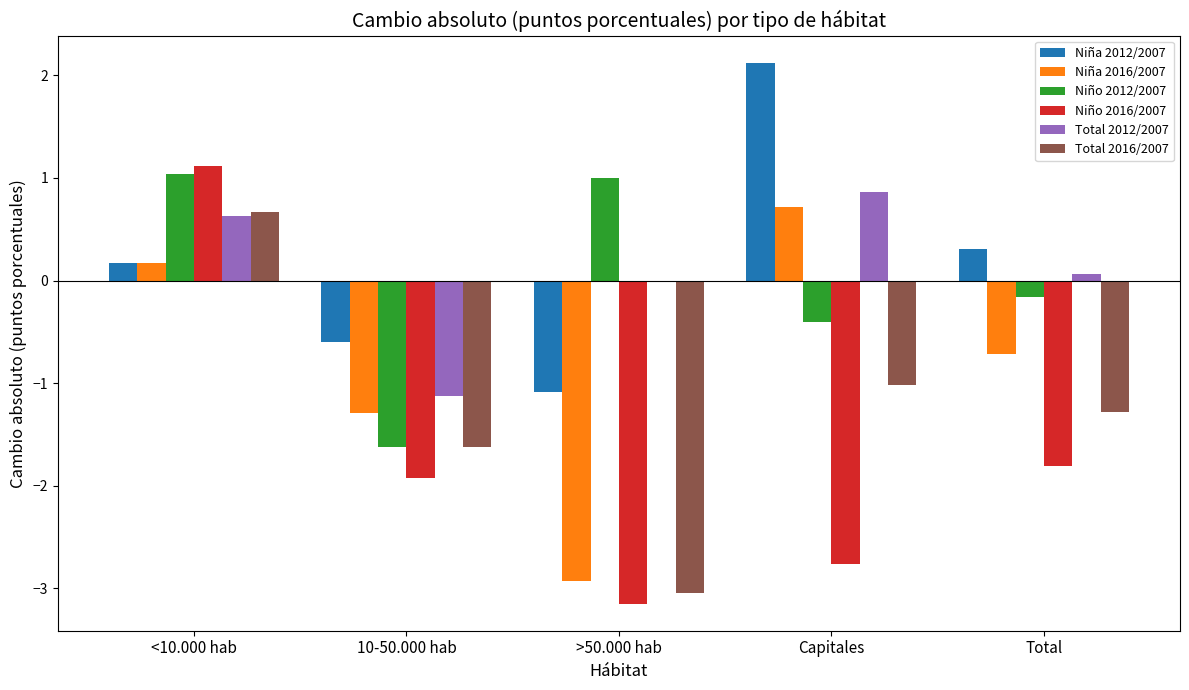

Is the value of Niña 2016/2007 at >50.000 hab greater than the value of Total 2016/2007 at Capitales?

No